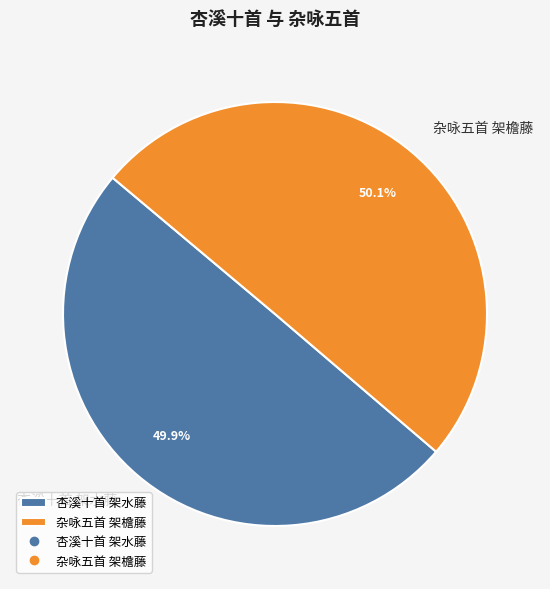

Is there any slice that represents more than half of the pie?

Yes